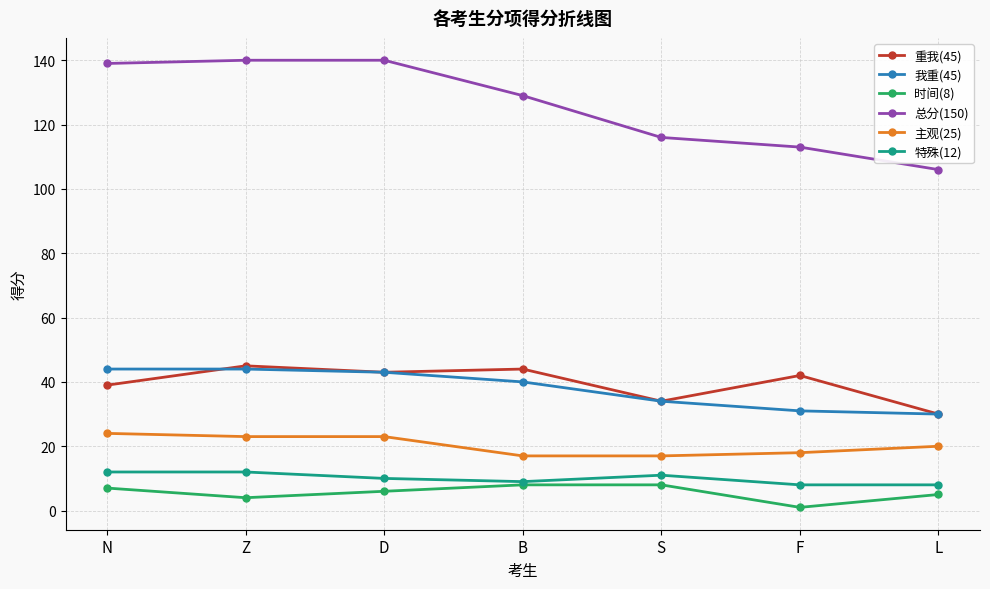

What is the maximum value shown in the chart?

140